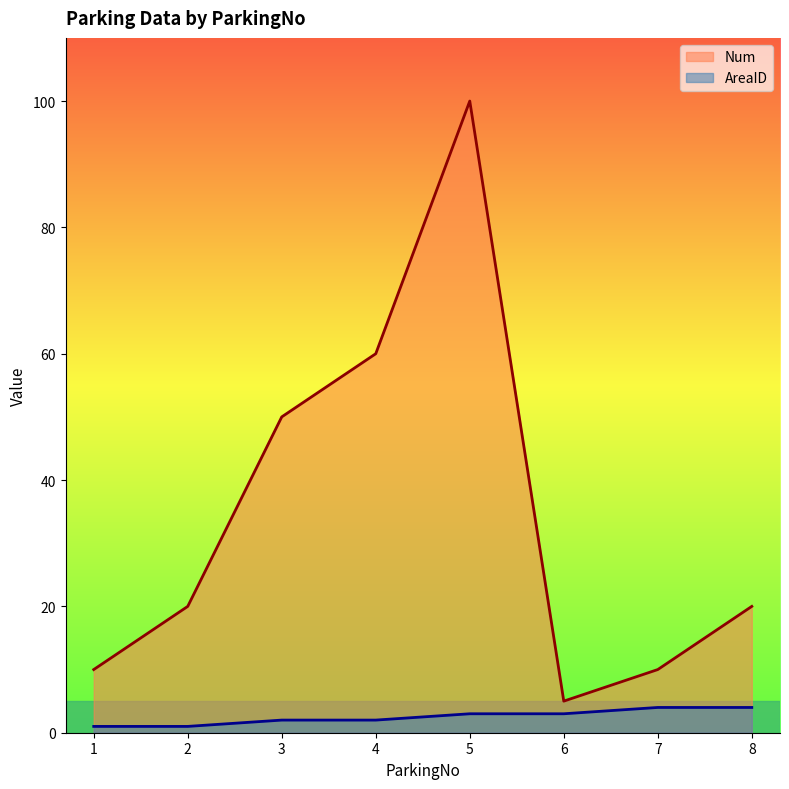

True or false: AreaID and Num cross at least once.

False